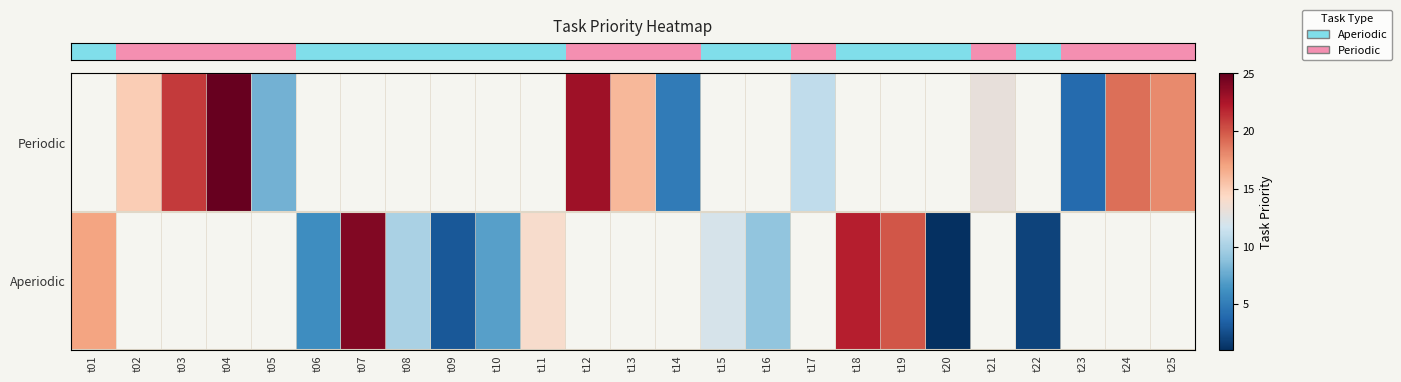

Count the number of data series in this chart.

2